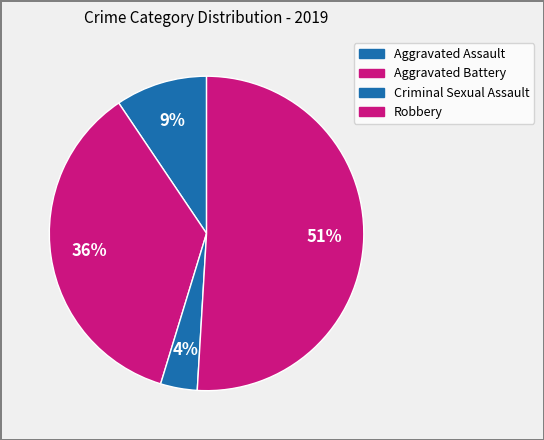

Count the number of slices in the pie.

4